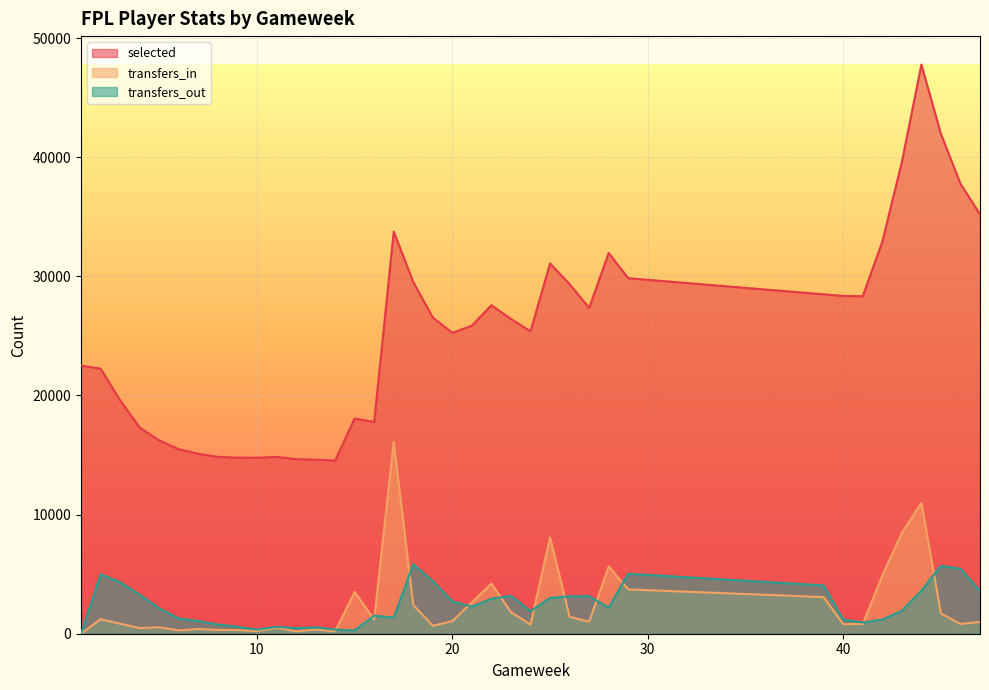

In transfers_out, how many points are higher than both neighbors (excluding endpoints)?

9